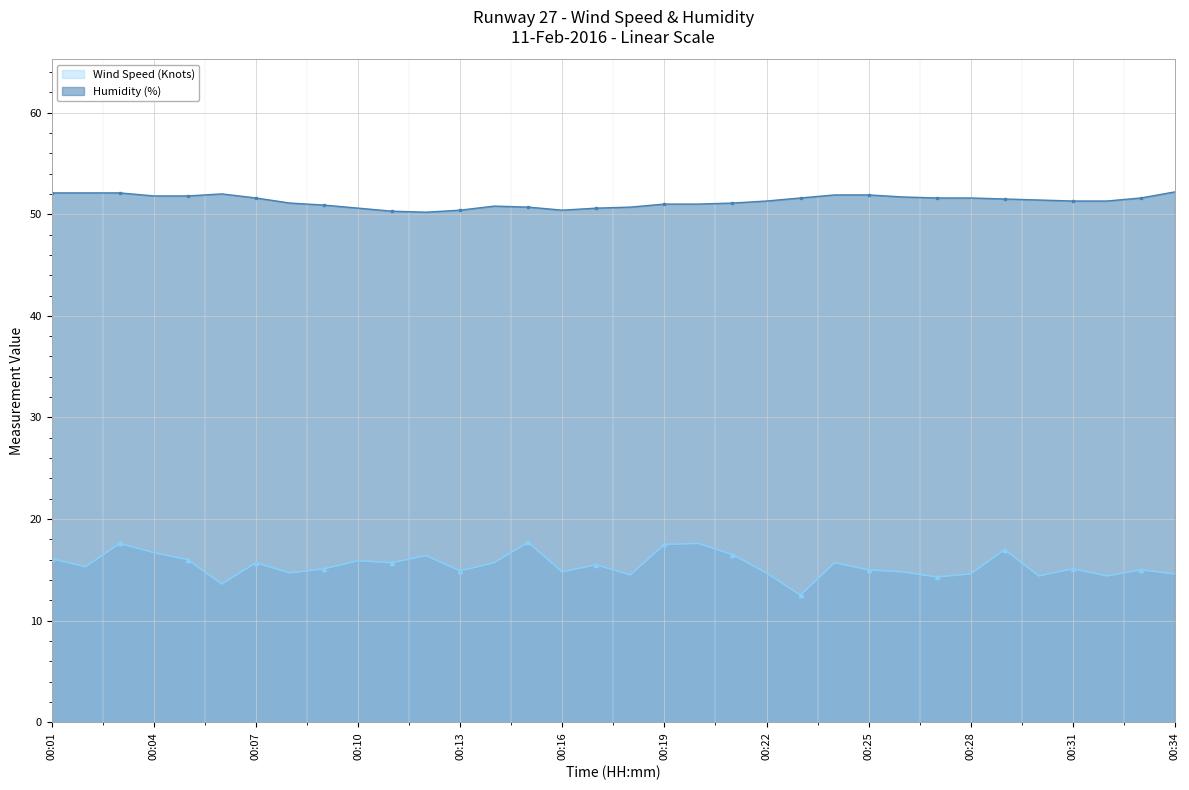

How many lines are shown in the chart?

2